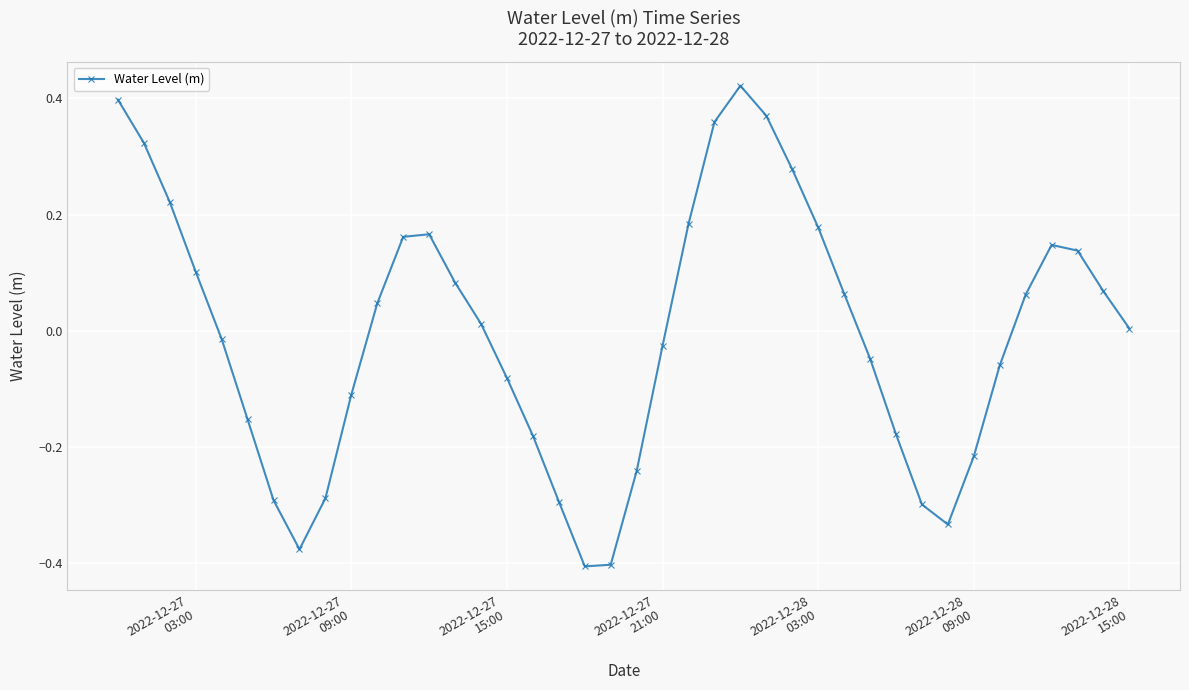

How many points are higher than both their immediate neighbors (excluding endpoints)?

3